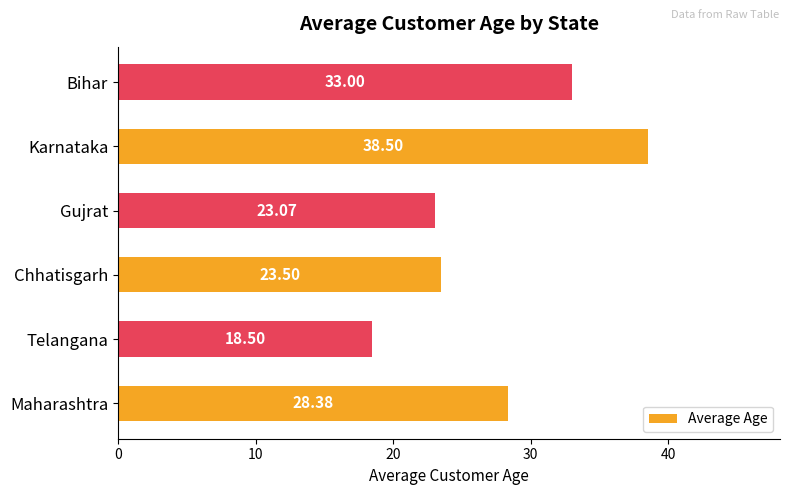

What is the average value?

27.5